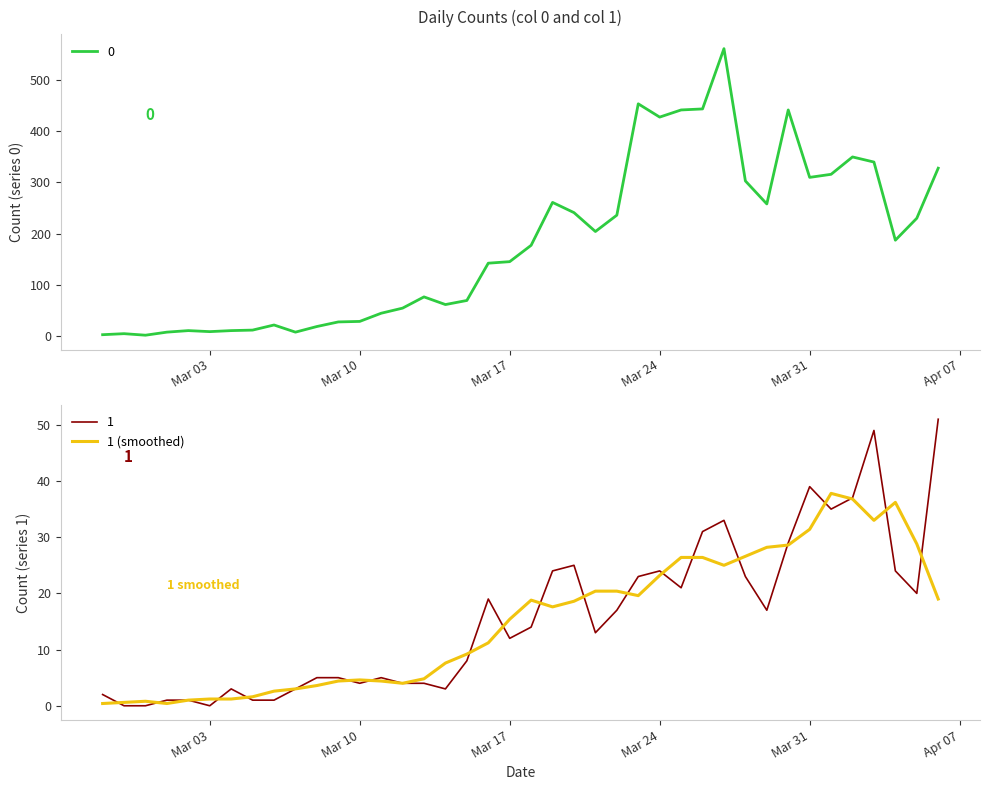

How many interior local valleys (lower than both neighbors) does the data have?

6